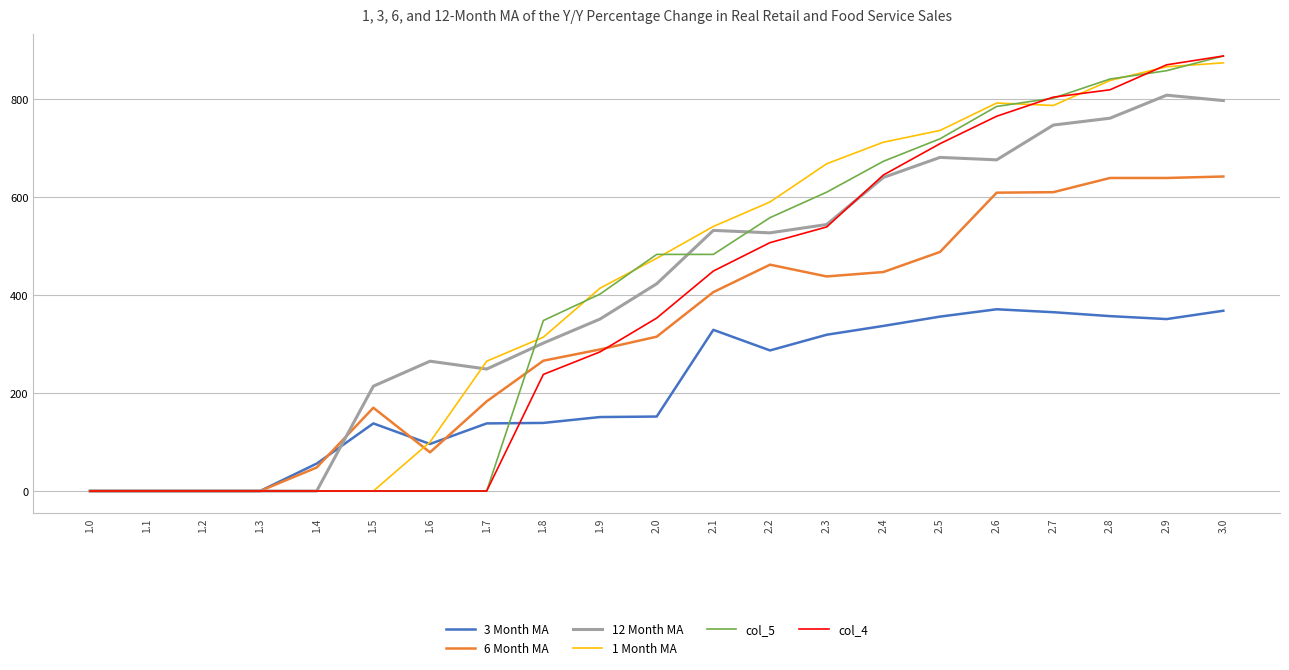

How many categories are shown in the chart?

21